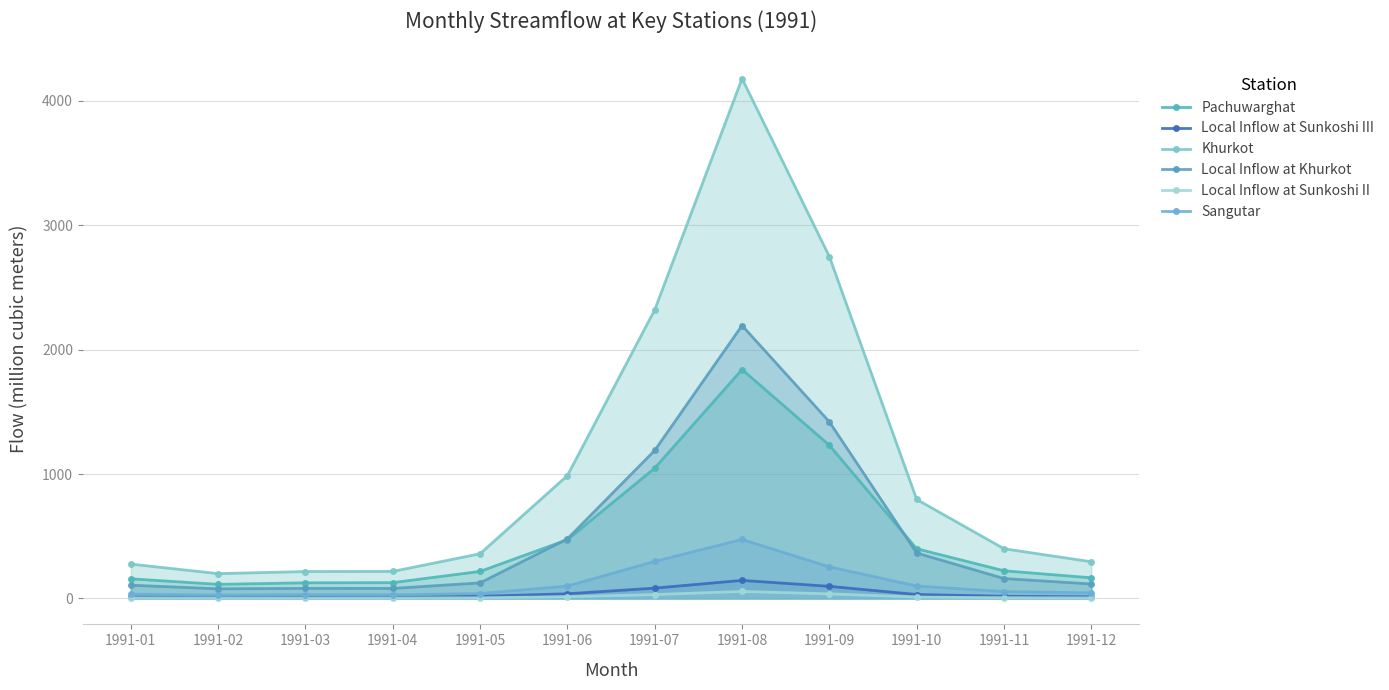

How many interior local valleys does the Local Inflow at Sunkoshi III series have?

2